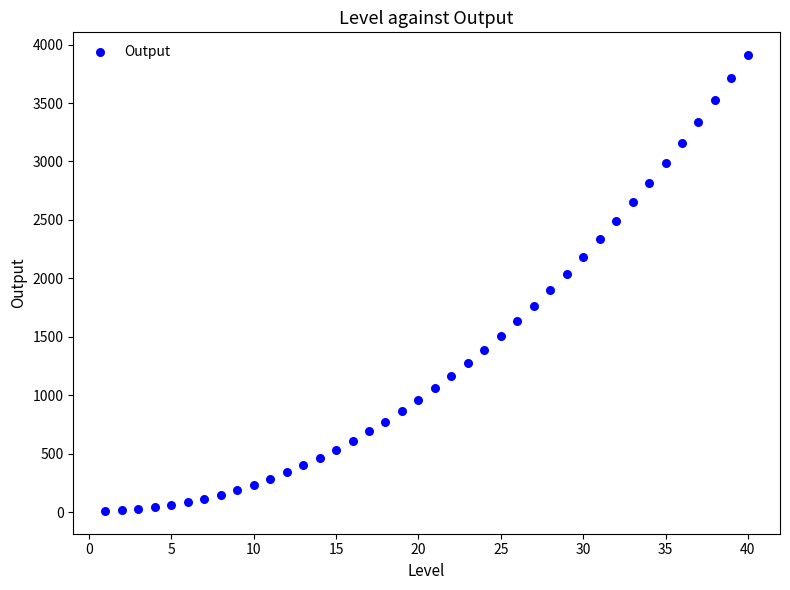

What is the range of Y values (max minus min)?

3900